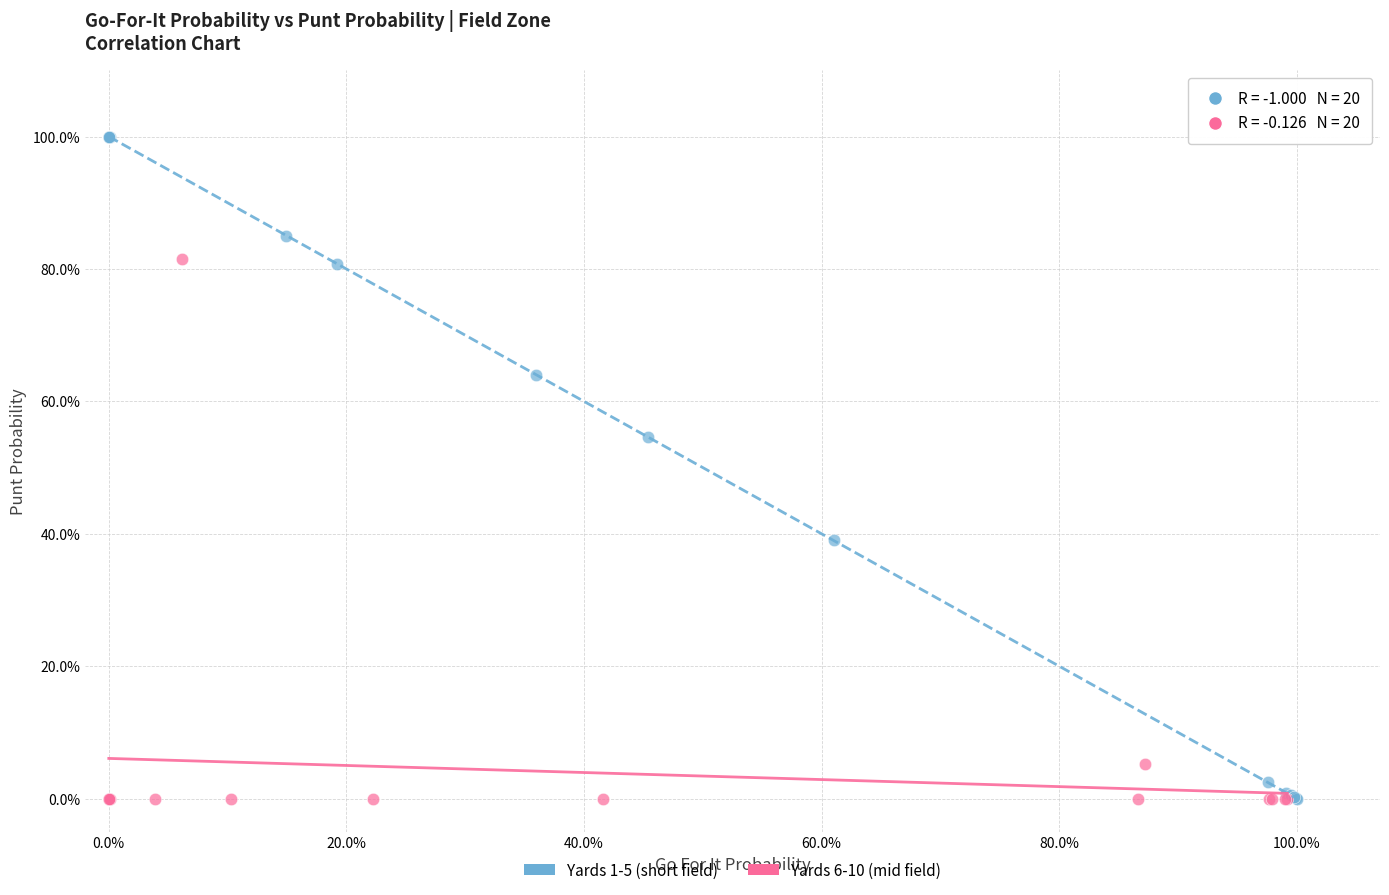

What are all the series names shown in the legend?

Yards 1-5 (short field), Yards 6-10 (mid field)